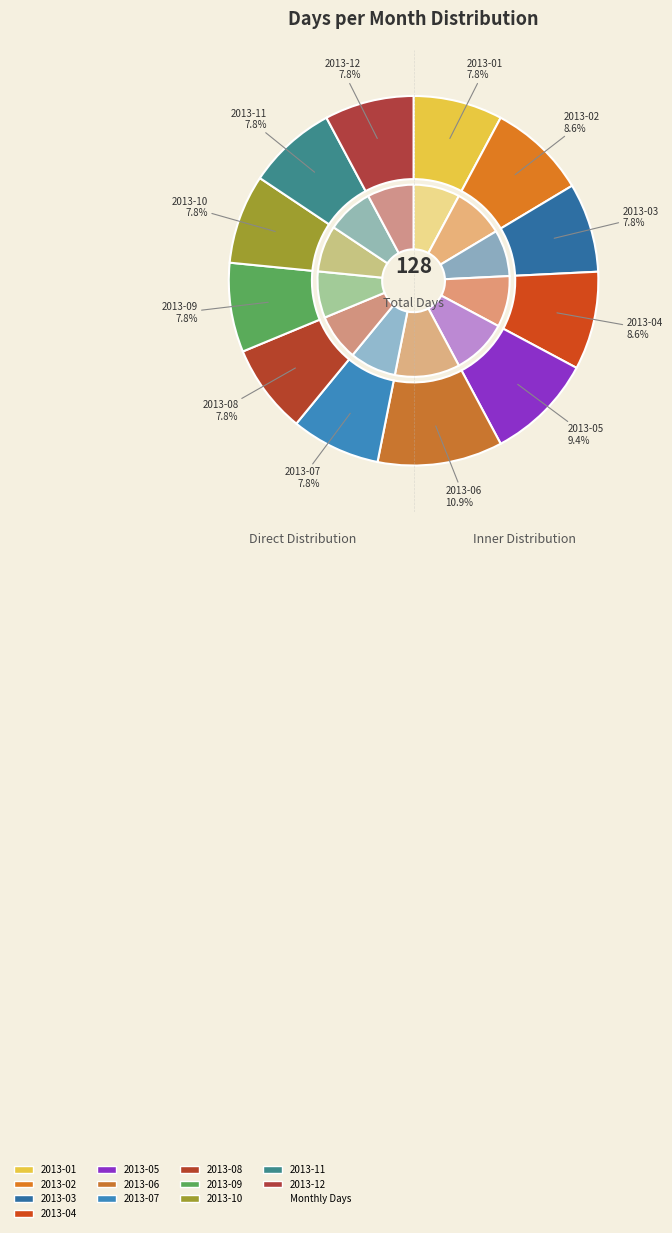

What percentage do 2013-02 and 2013-09 together represent?

16.4%